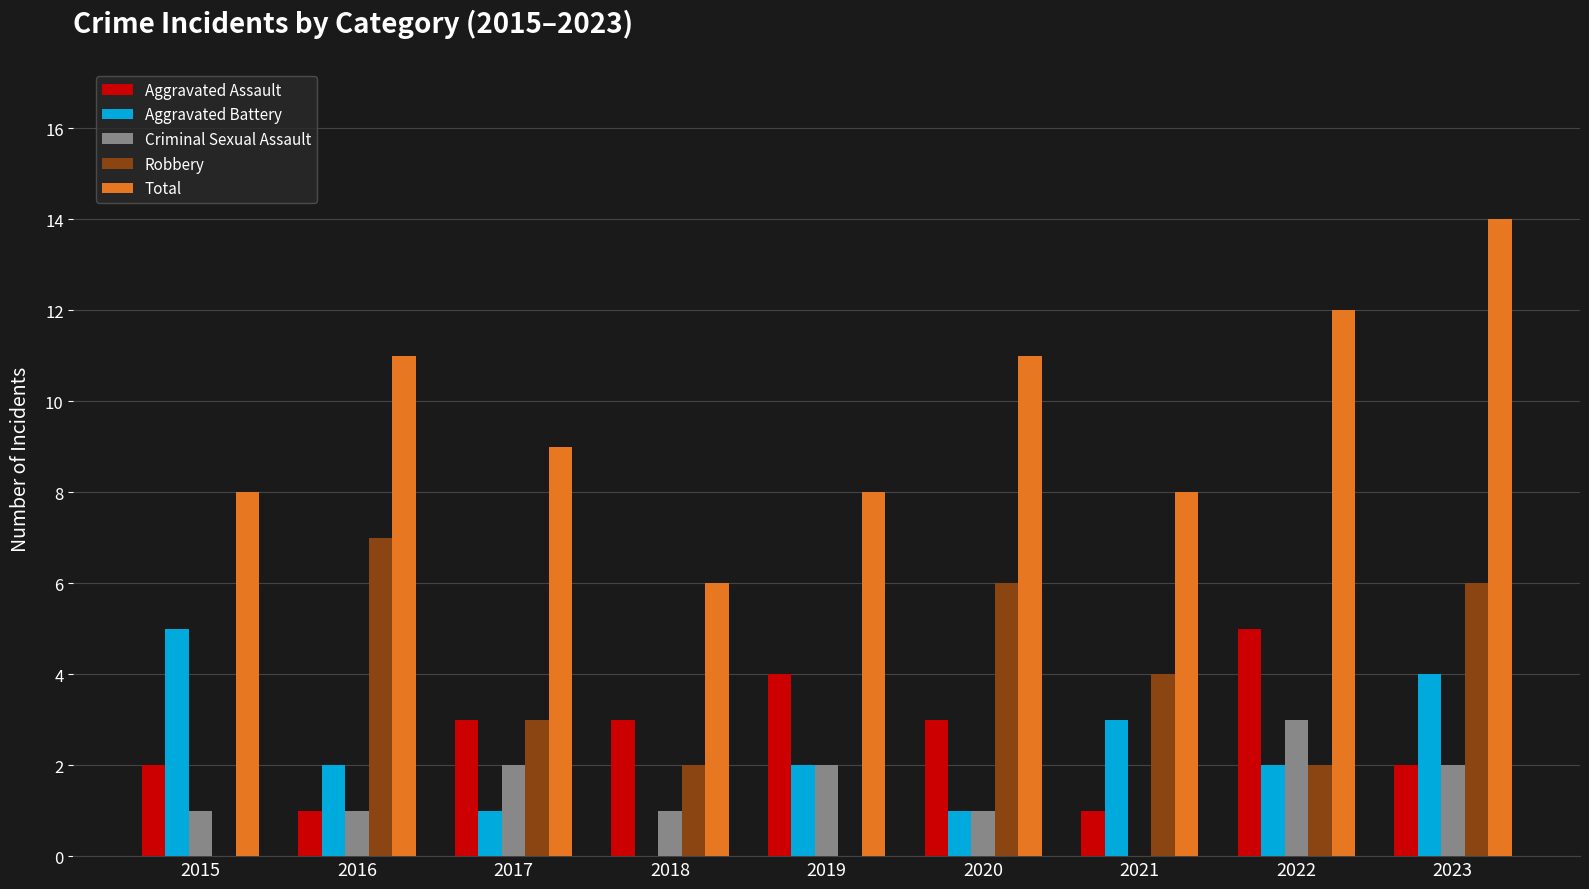

Which series has the widest spread of values?

Total